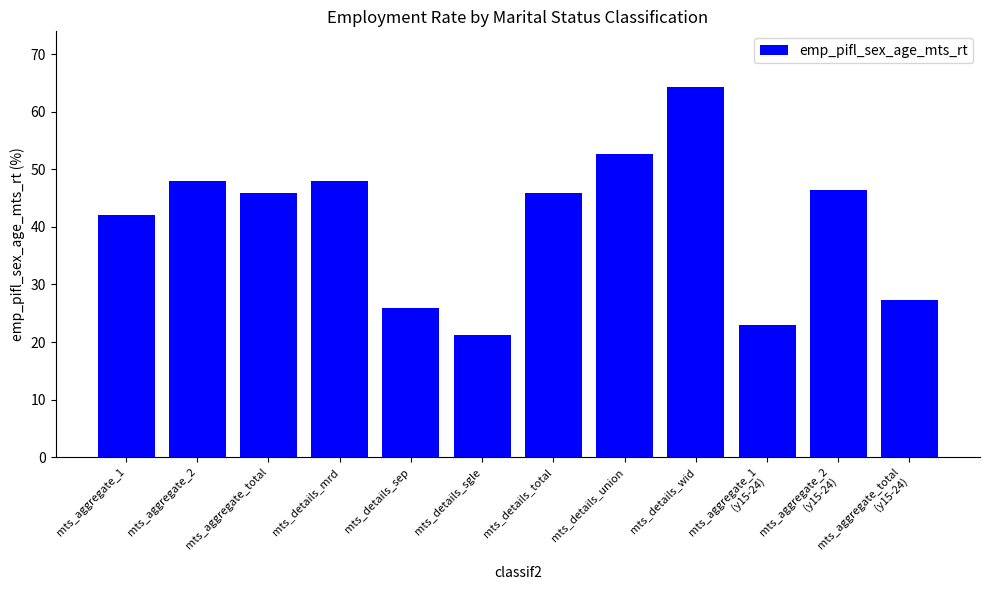

Is it true that the value at mts_details_wid is 37.5?

False